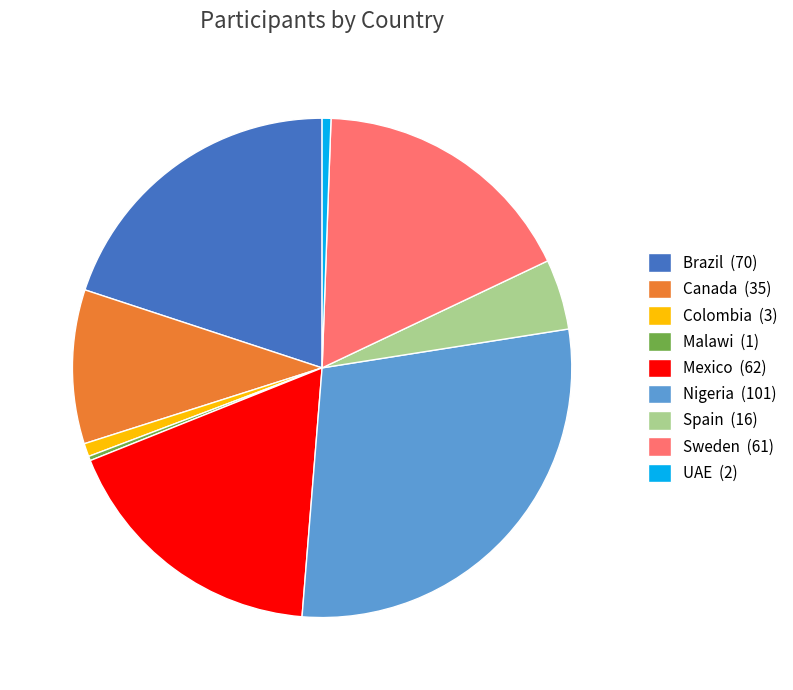

Count the number of slices in the pie.

9